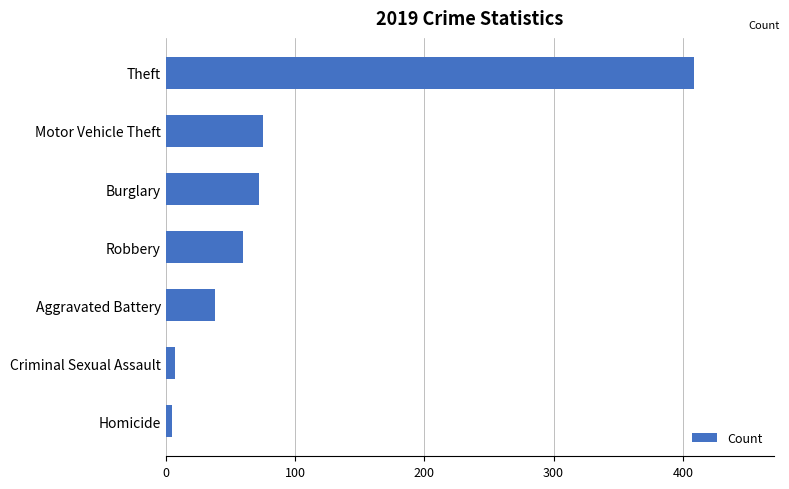

Reading top to bottom, extract all data points from this chart.

409	75	72	60	38	7	5